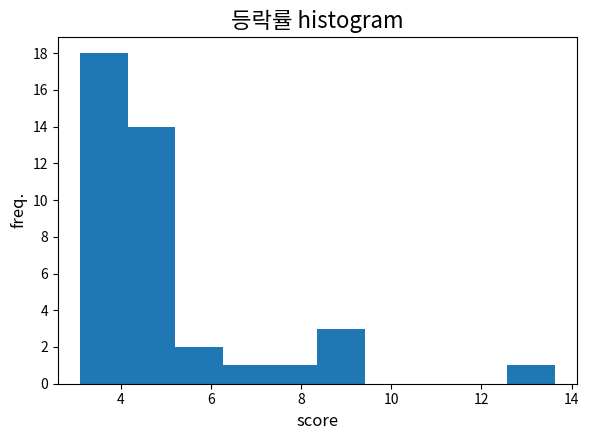

Reading left to right, transcribe this chart: for each bar, give the range it covers on the x-axis and its height. Neither the bar edges nor the heights are printed on the chart, so give them approximately, as read against the axes.

3.2 to 4.2: 18
4.2 to 5.2: 14
5.2 to 6.2: 2
6.2 to 7.4: 1
7.4 to 8.4: 1
8.4 to 9.4: 3
9.4 to 10.4: 0
10.4 to 11.6: 0
11.6 to 12.6: 0
12.6 to 13.6: 1